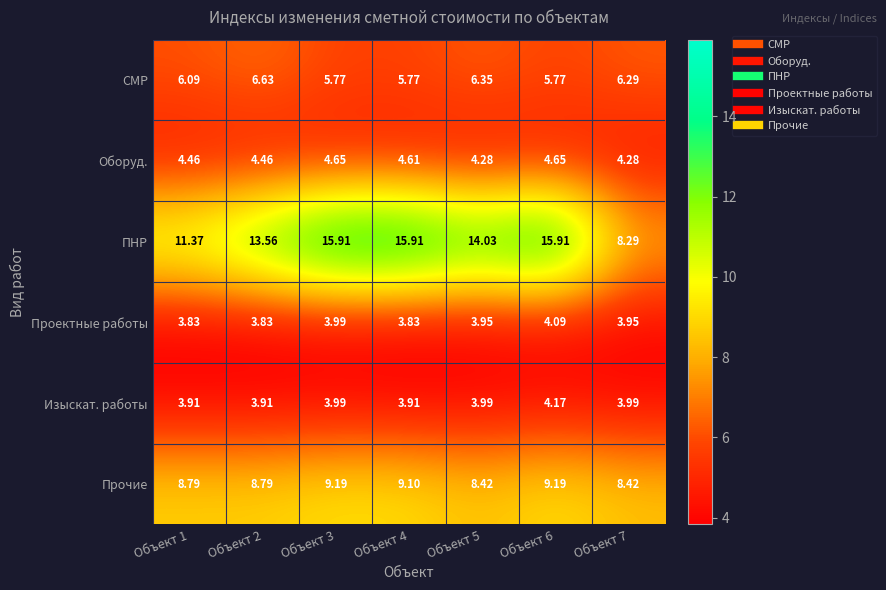

What is the spread (max minus min) of values at Объект 1?

7.5